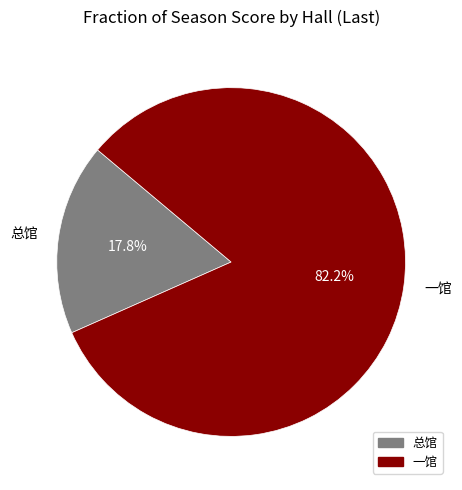

Which category has the biggest portion of the pie?

一馆